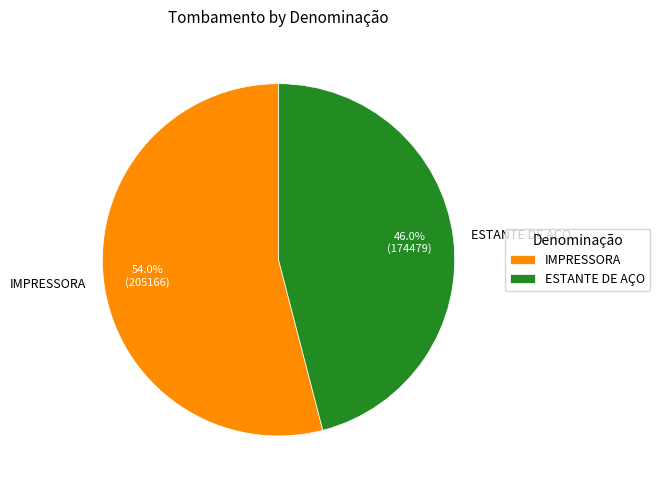

What percentage do IMPRESSORA and ESTANTE DE AÇO together represent?

100.0%